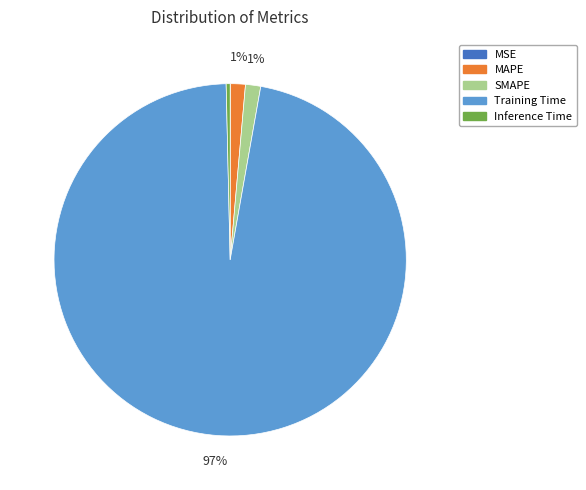

Combined, do MAPE and SMAPE account for over 50%?

No